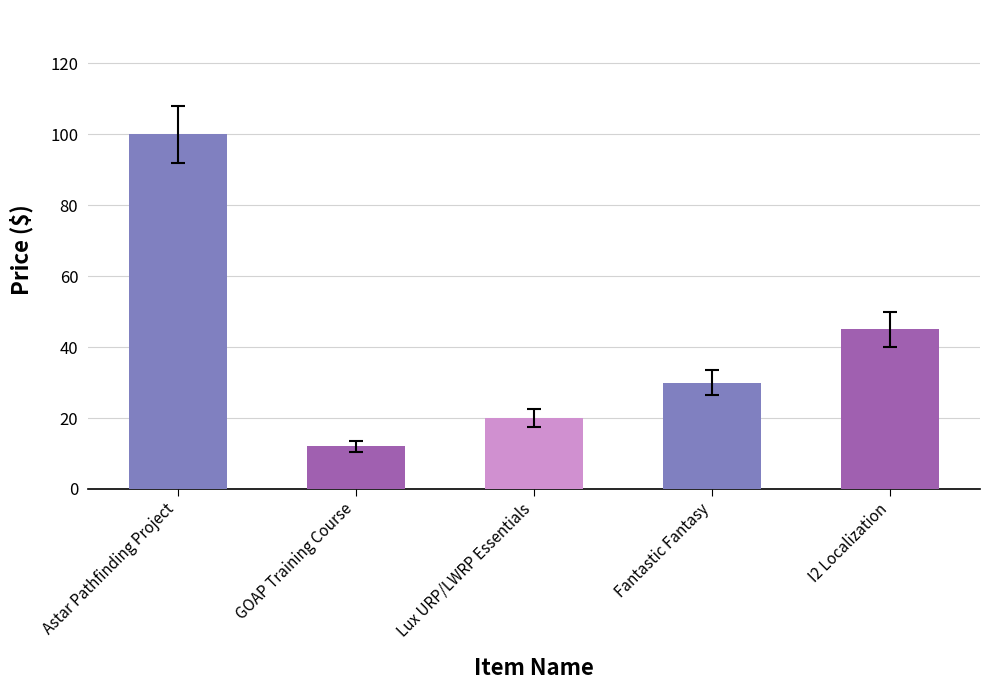

What is the label of the 3rd bar from the right?

Lux URP/LWRP Essentials